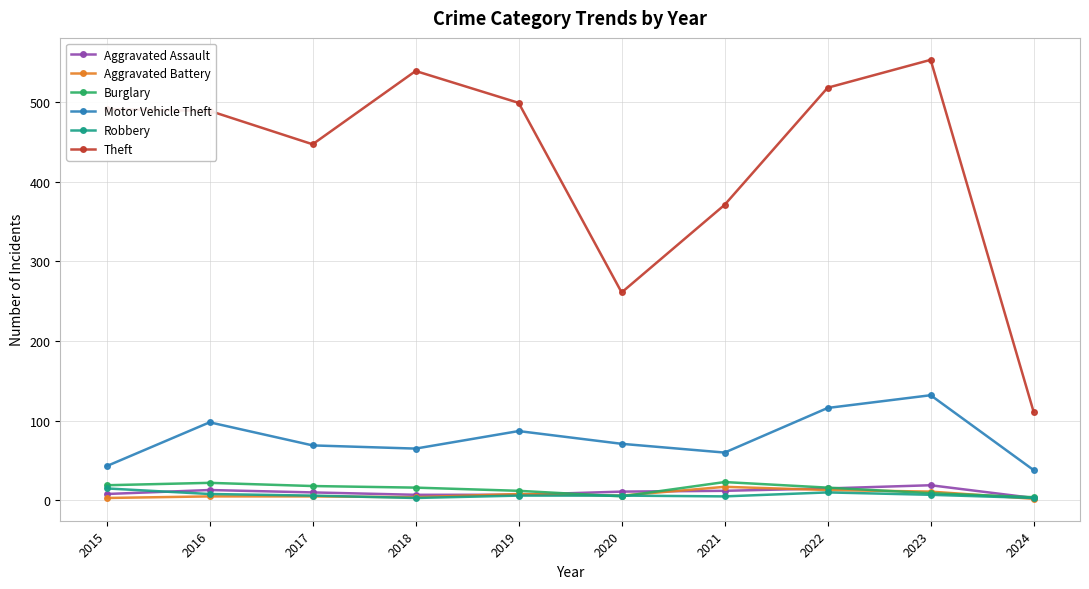

What is the average value of the Aggravated Battery series?

7